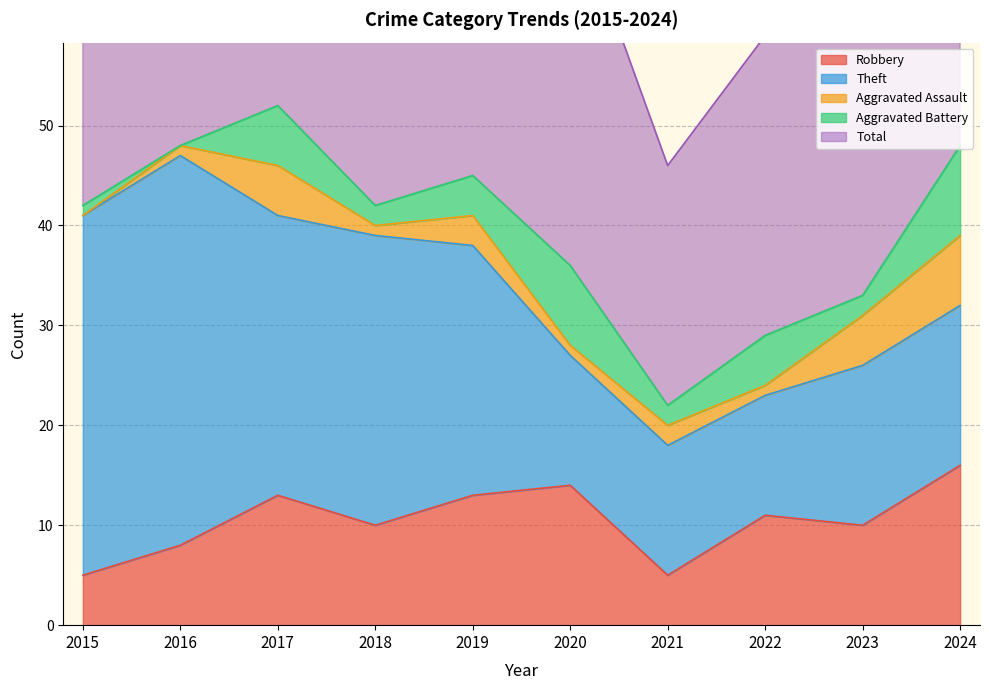

What is the value of the Total point at the 9th from the left?

35